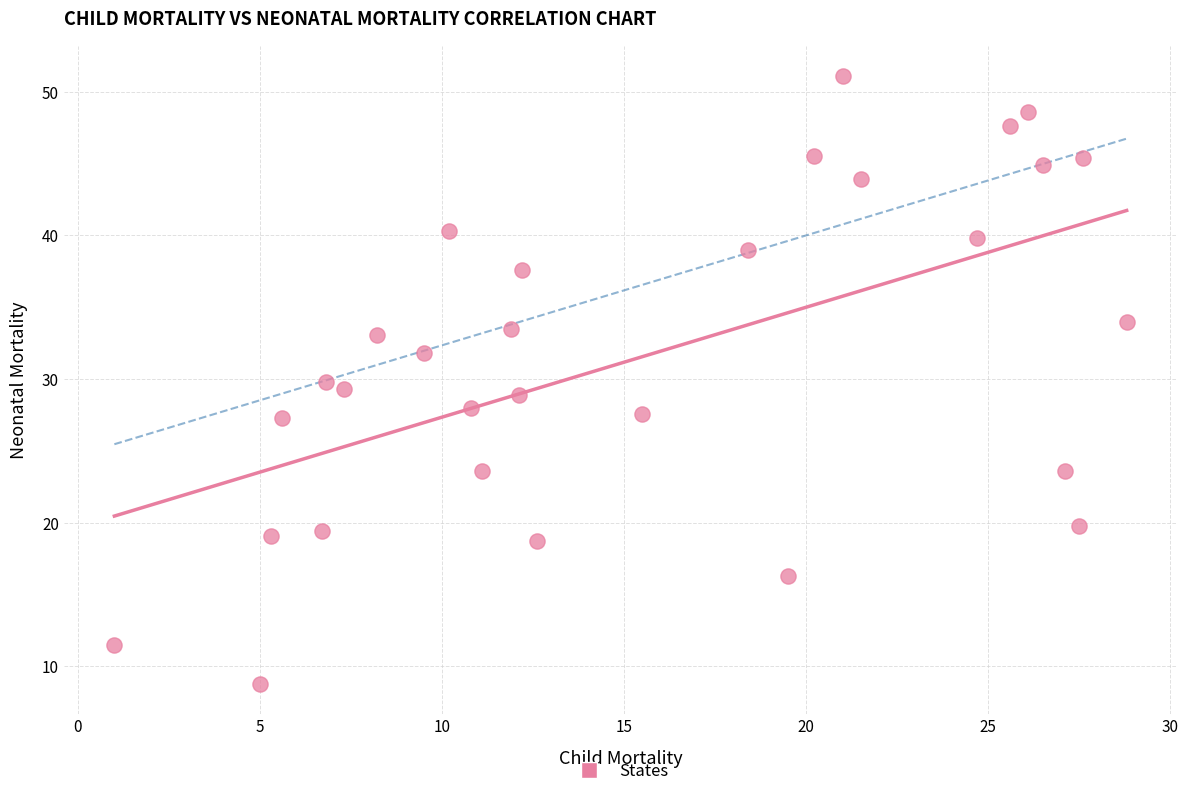

What is the range of X values (max minus min)?

27.8